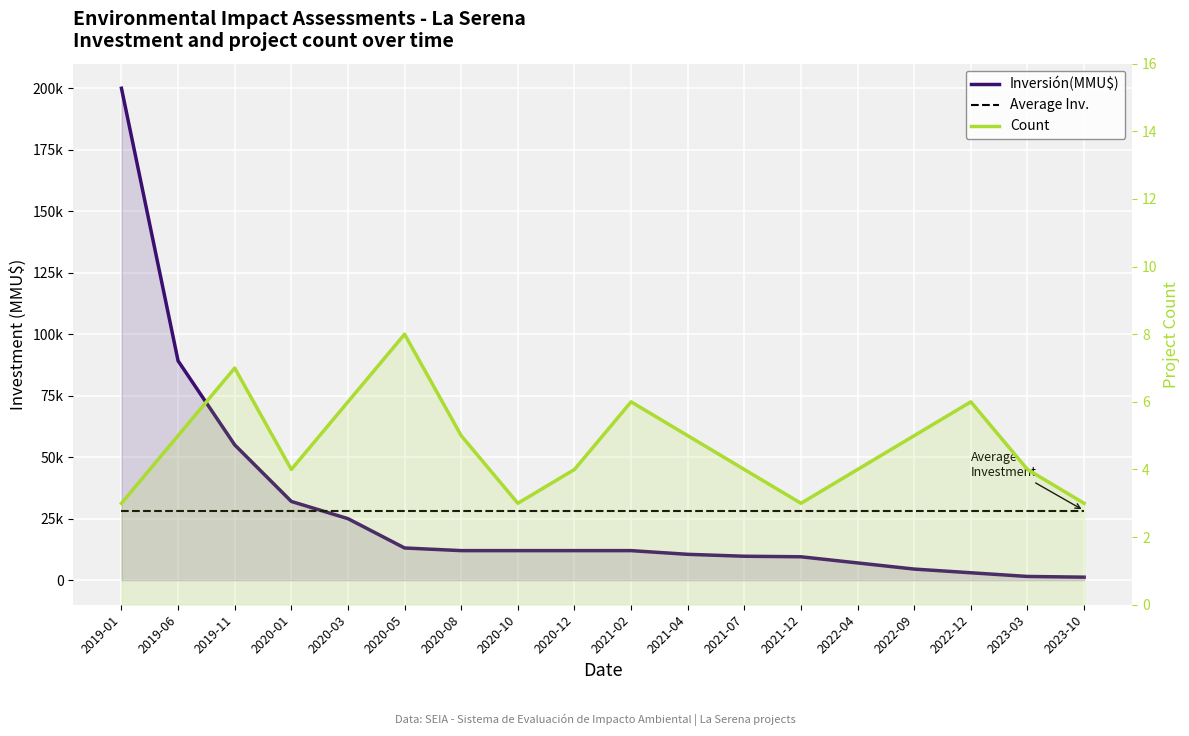

What is the difference between the maximum and minimum values in the Inversión(MMU$) series?

198789